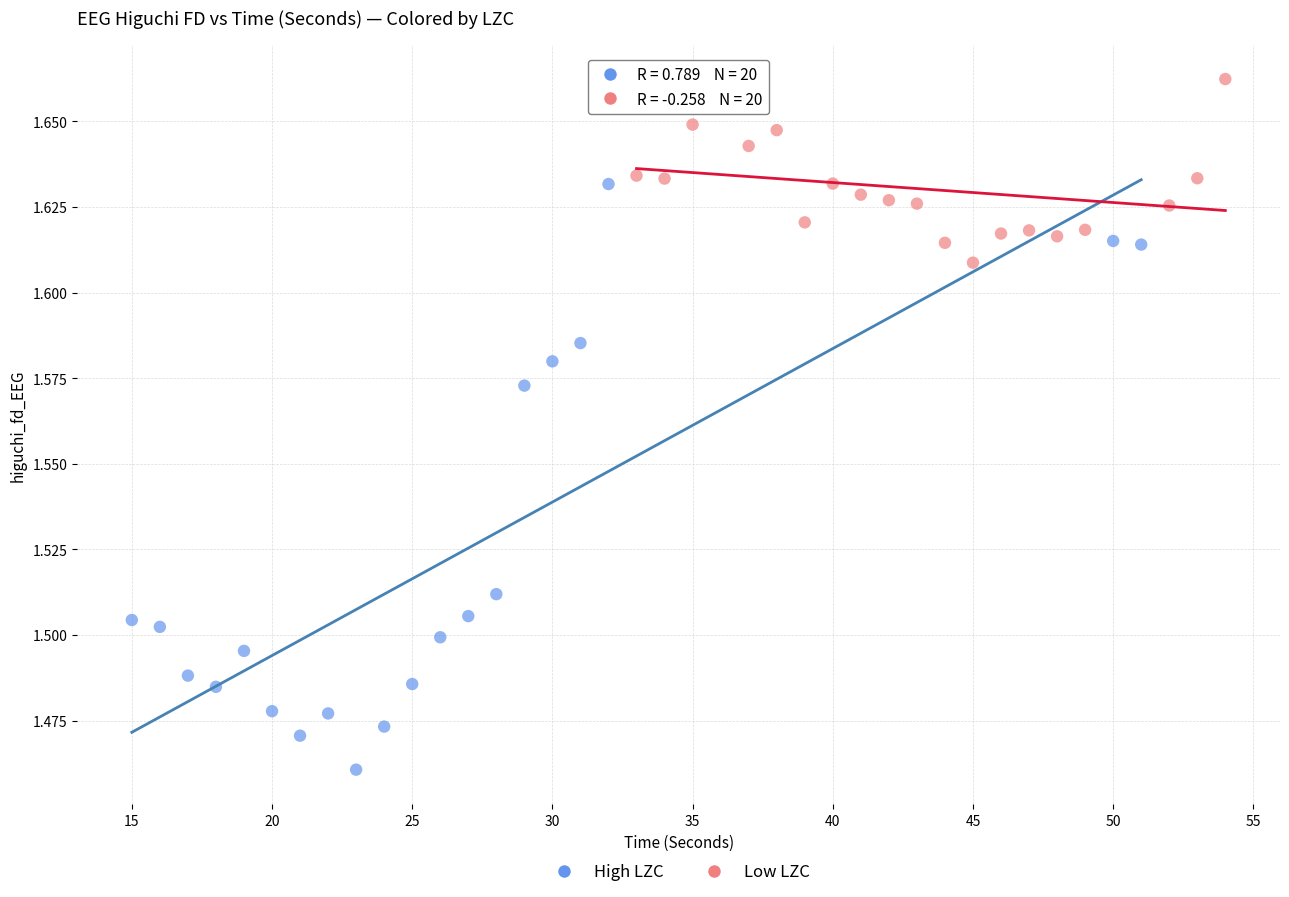

Which series has the largest Y range (max minus min)?

High LZC